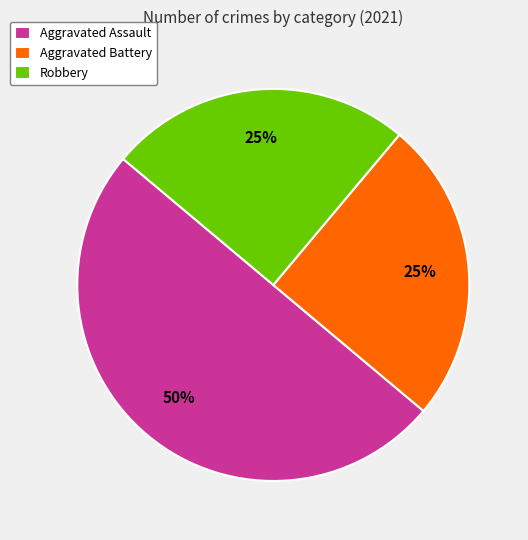

Is Aggravated Battery the majority of the pie?

No